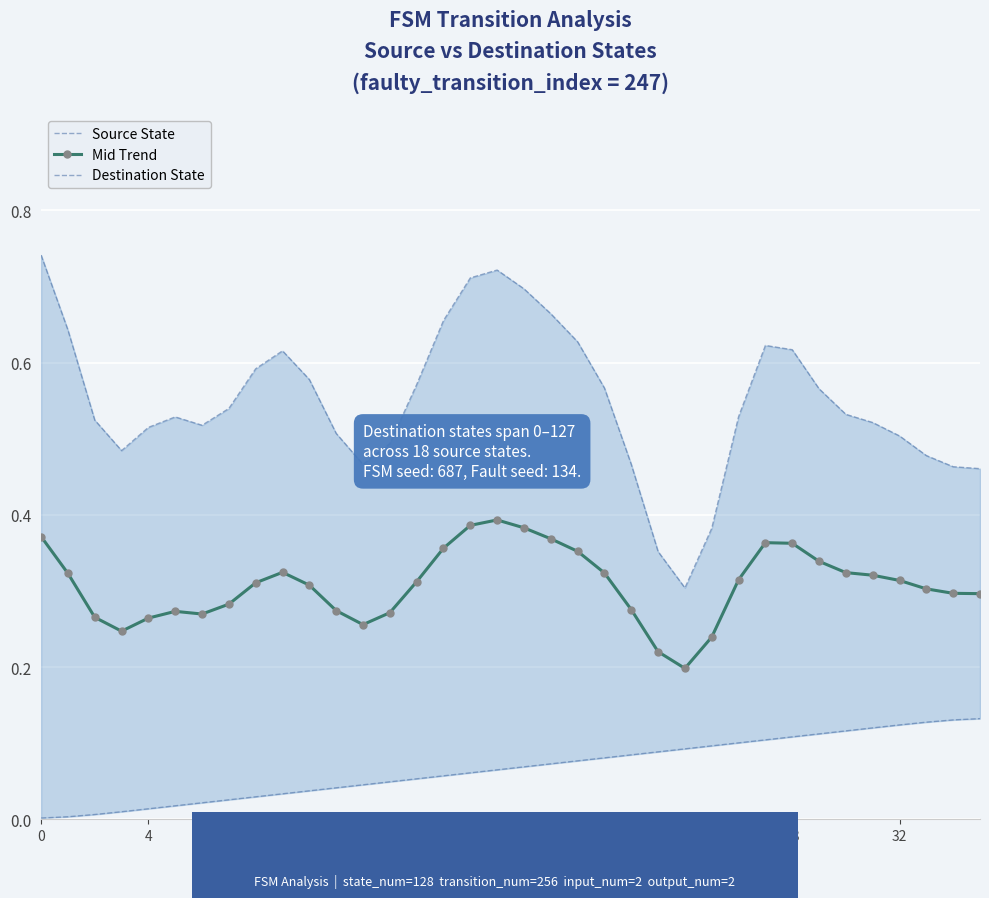

What is the spread (max minus min) of values at 12?

0.5